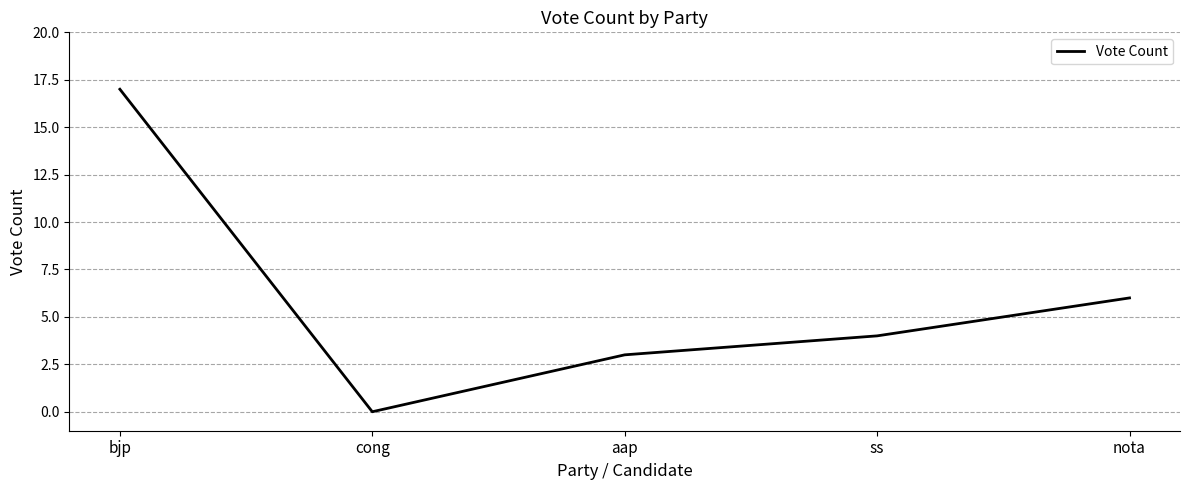

Does the chart display data point markers on the line(s)?

No